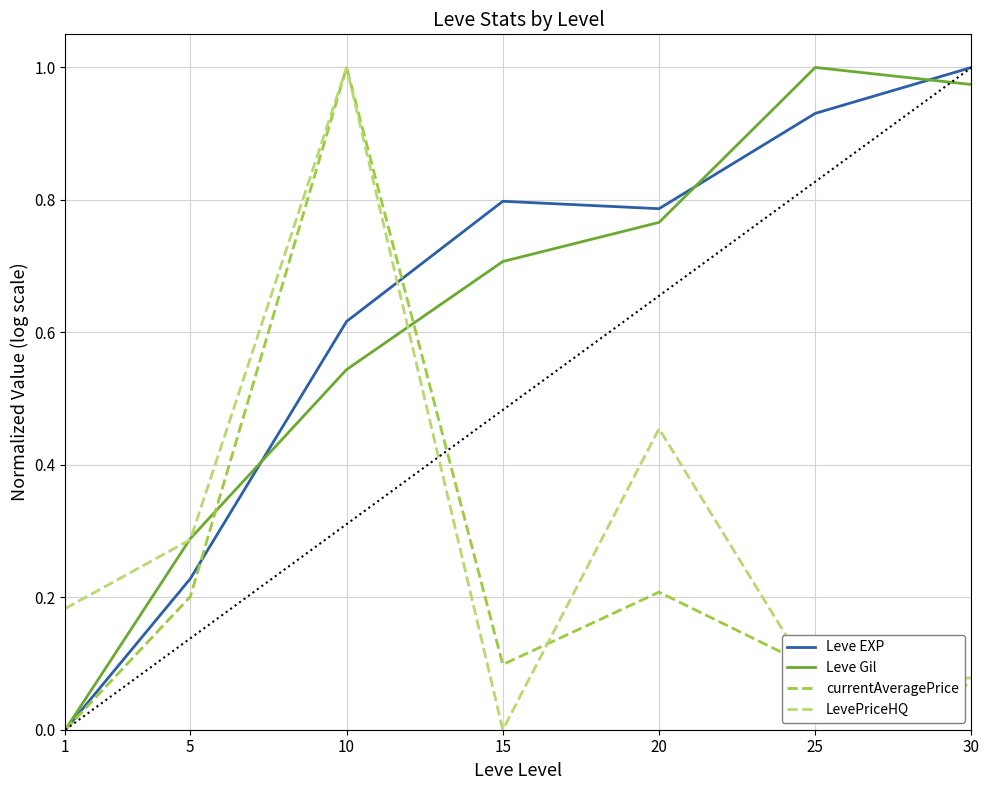

The Leve Gil series shows 0.6 at 25. True or false?

False